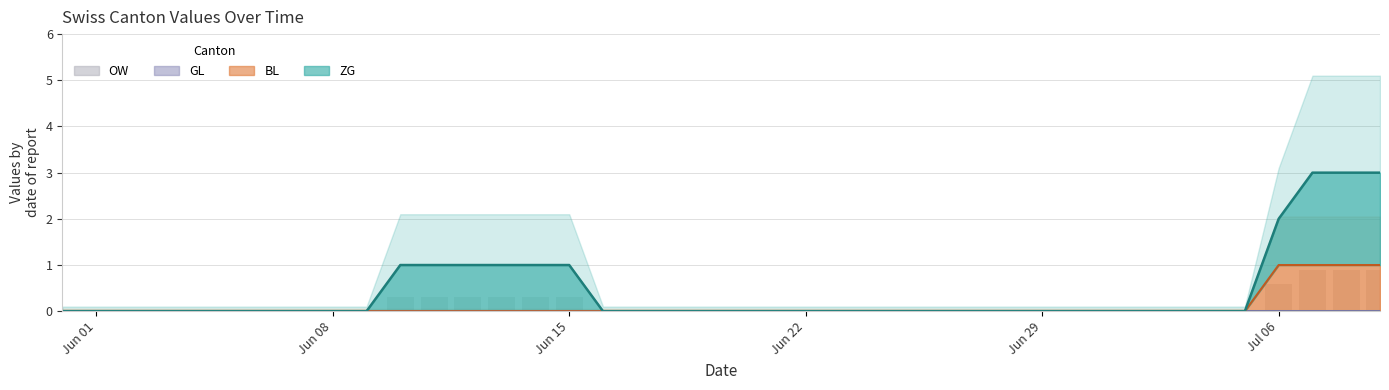

Which series changed the most between 2020-06-10 and 2020-07-04?

ZG